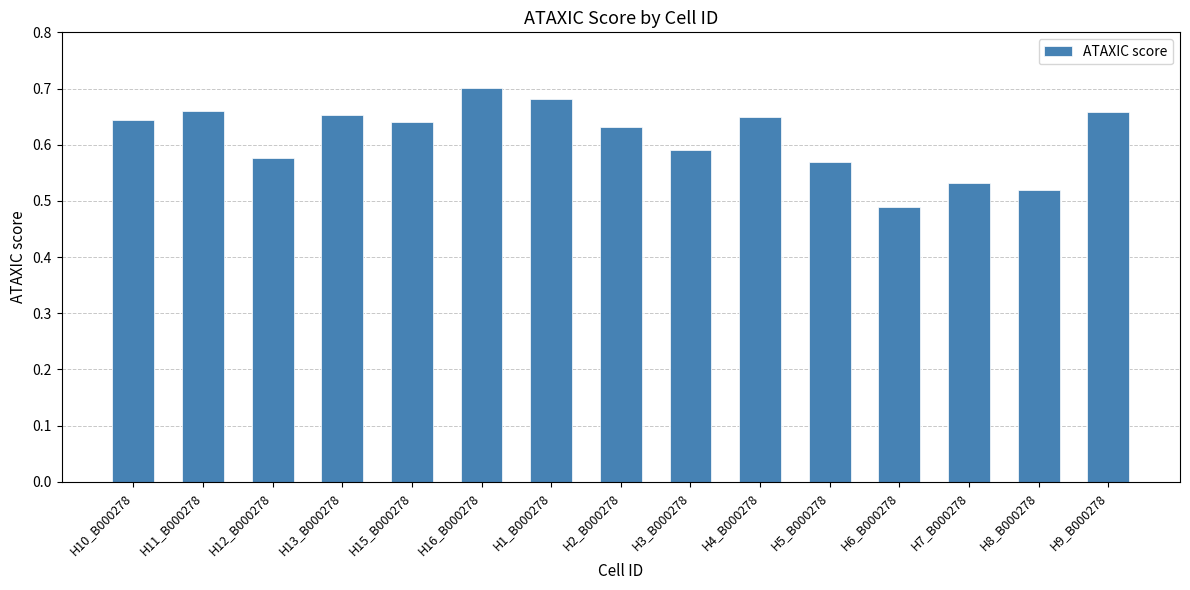

What is the sum of all values?

9.2